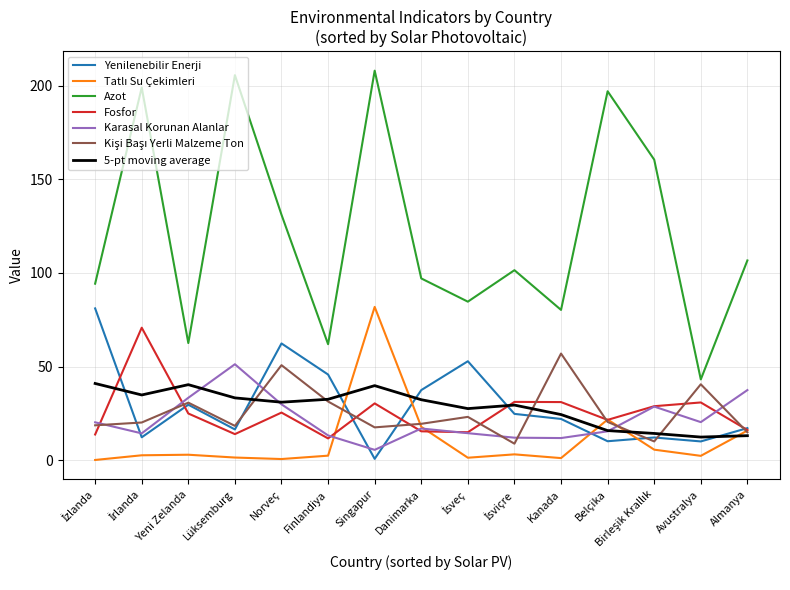

Where is the first local minimum for Azot?

Yeni Zelanda